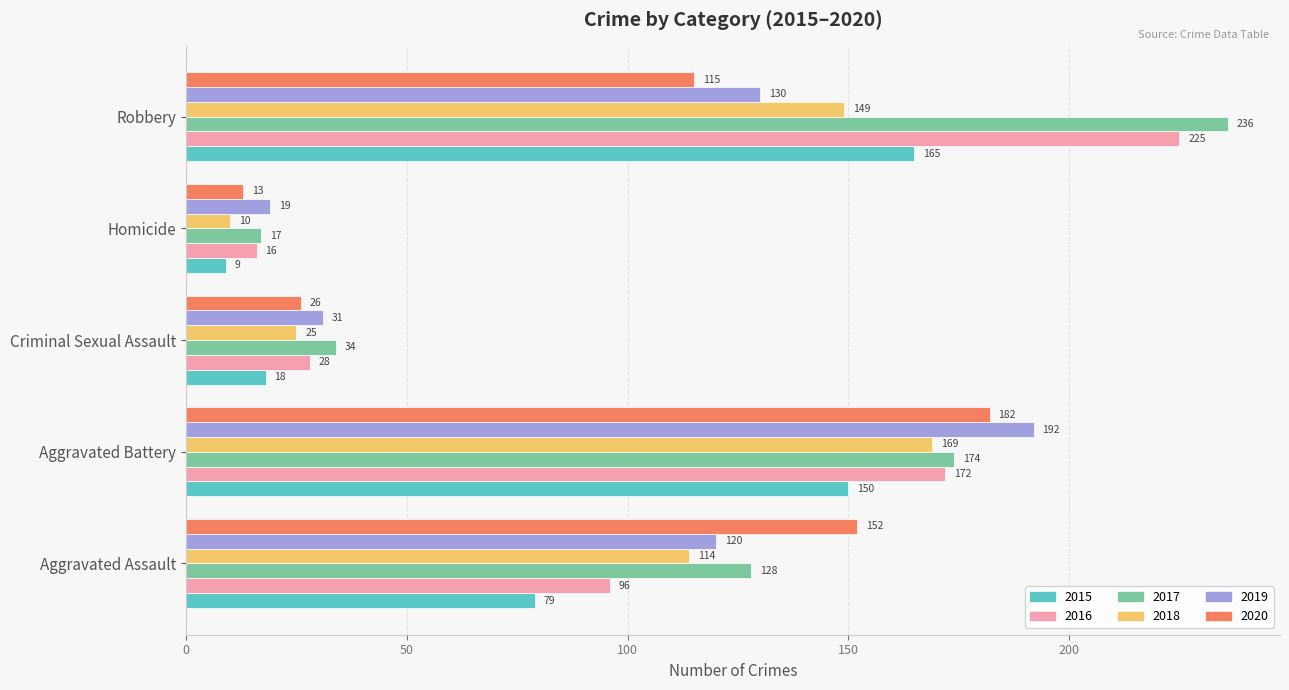

Which series has the largest total across all categories?

2017